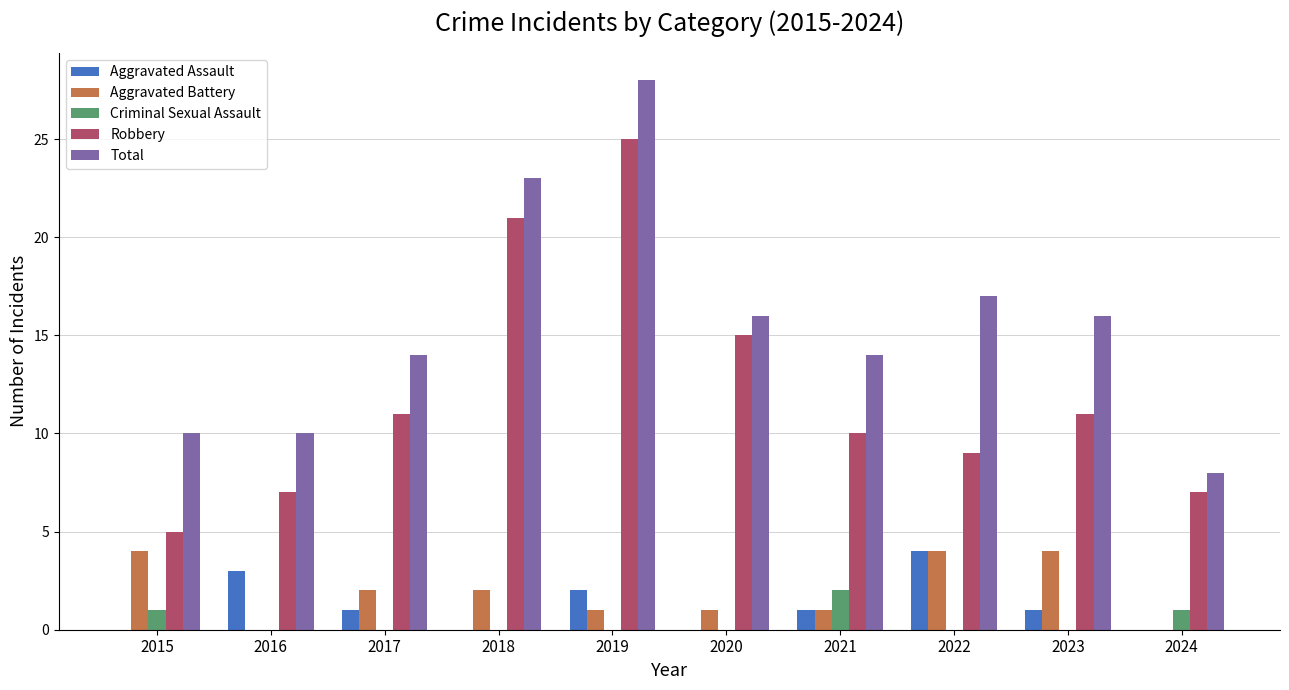

Between 2022 and 2024, which series saw the biggest shift?

Total